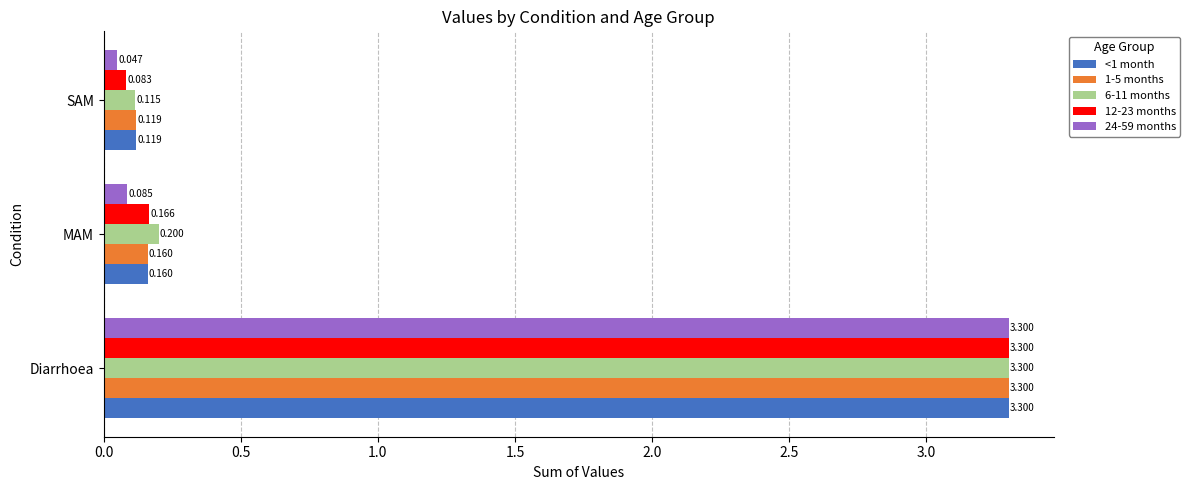

Which series has the largest total across all categories?

6-11 months